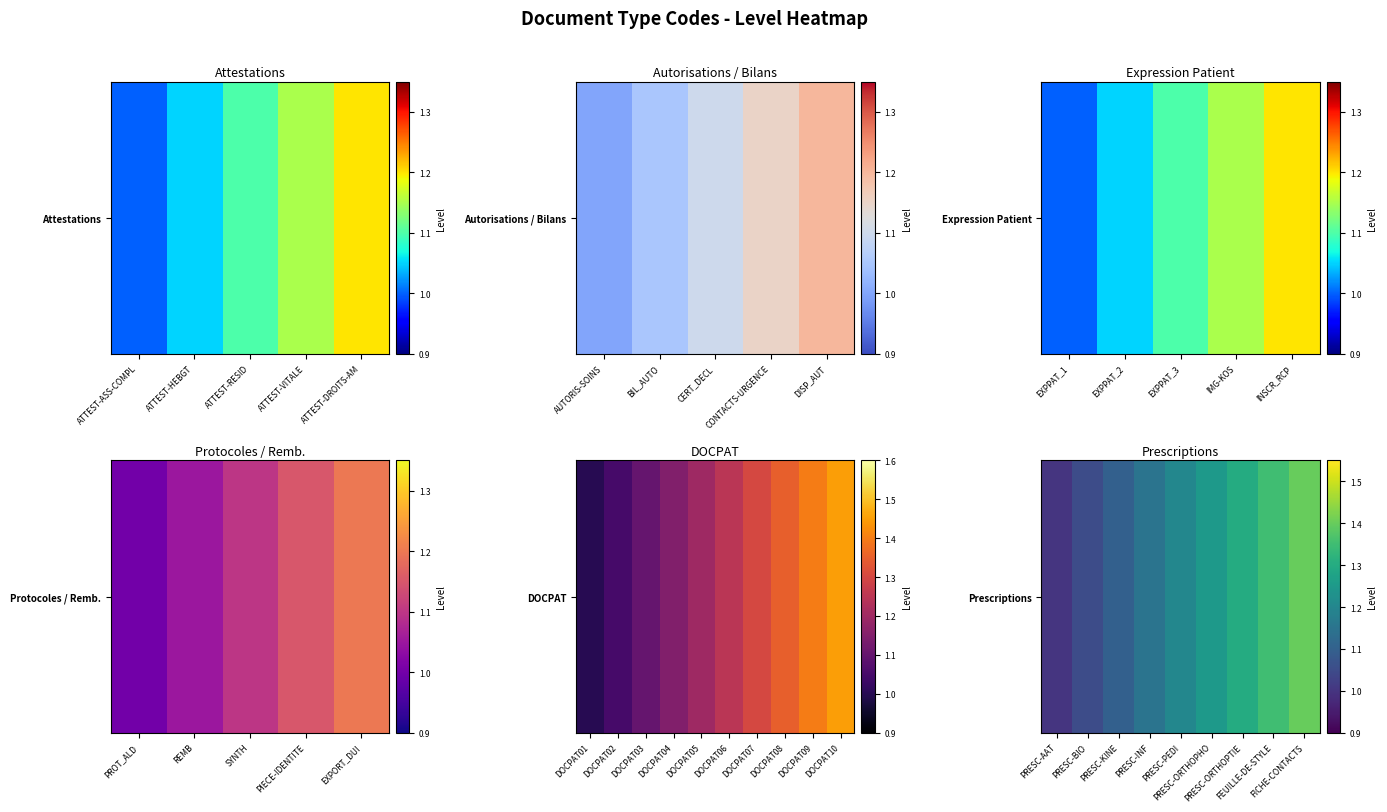

Which label corresponds to the smallest value in the chart?

PRESC-AAT